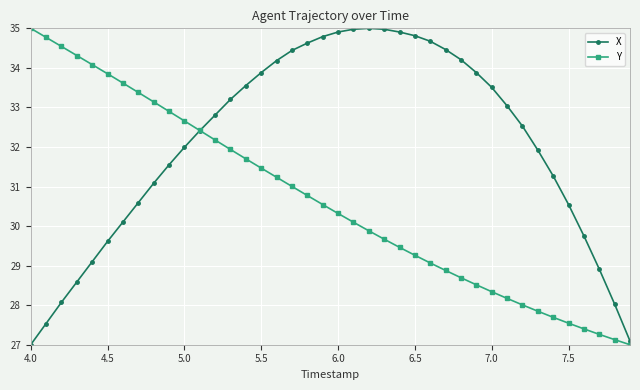

What is the value of the Y point at the 33rd from the left?

28.0